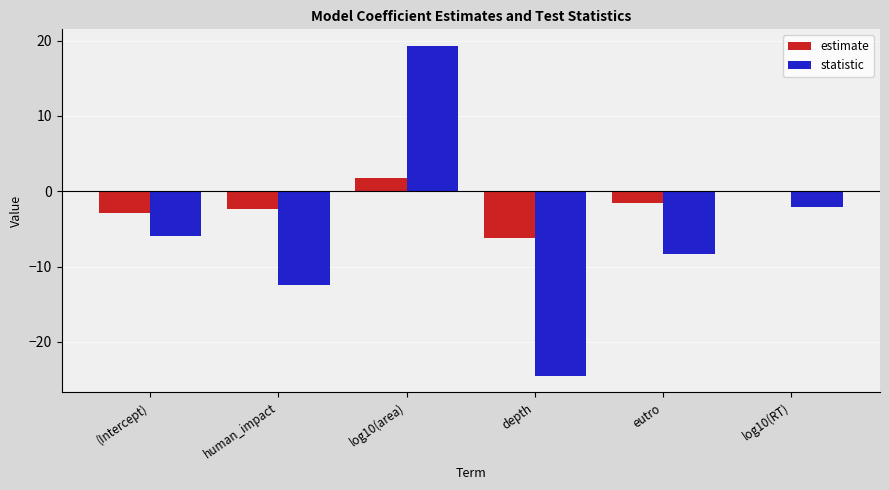

True or false: estimate has a value of -1.6 at eutro.

True